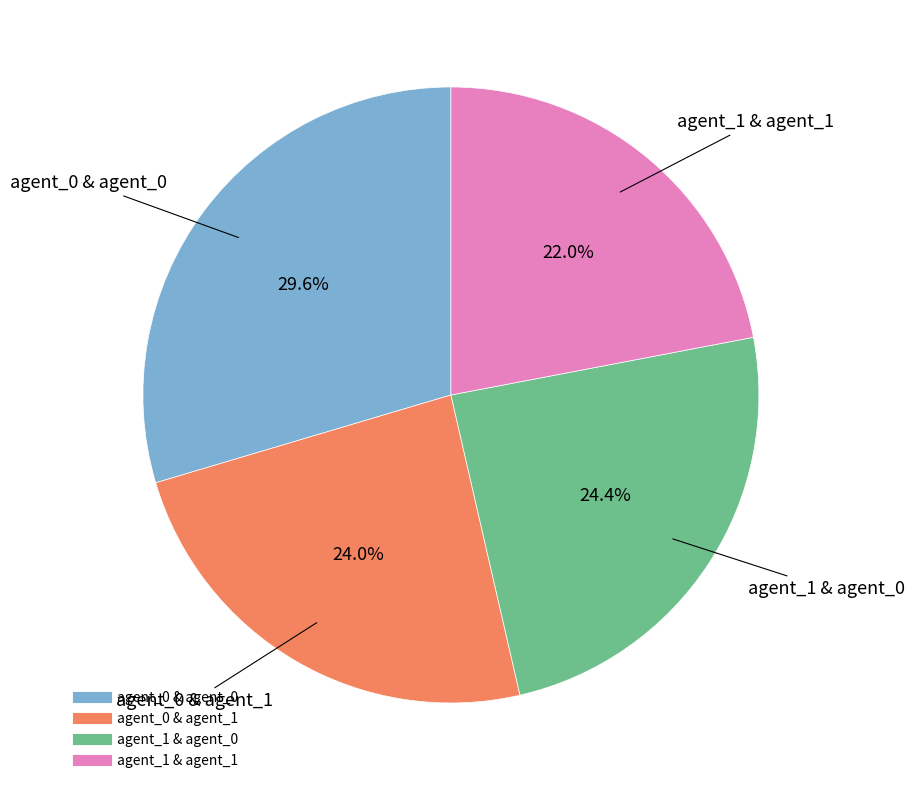

Does any single category account for the majority?

No